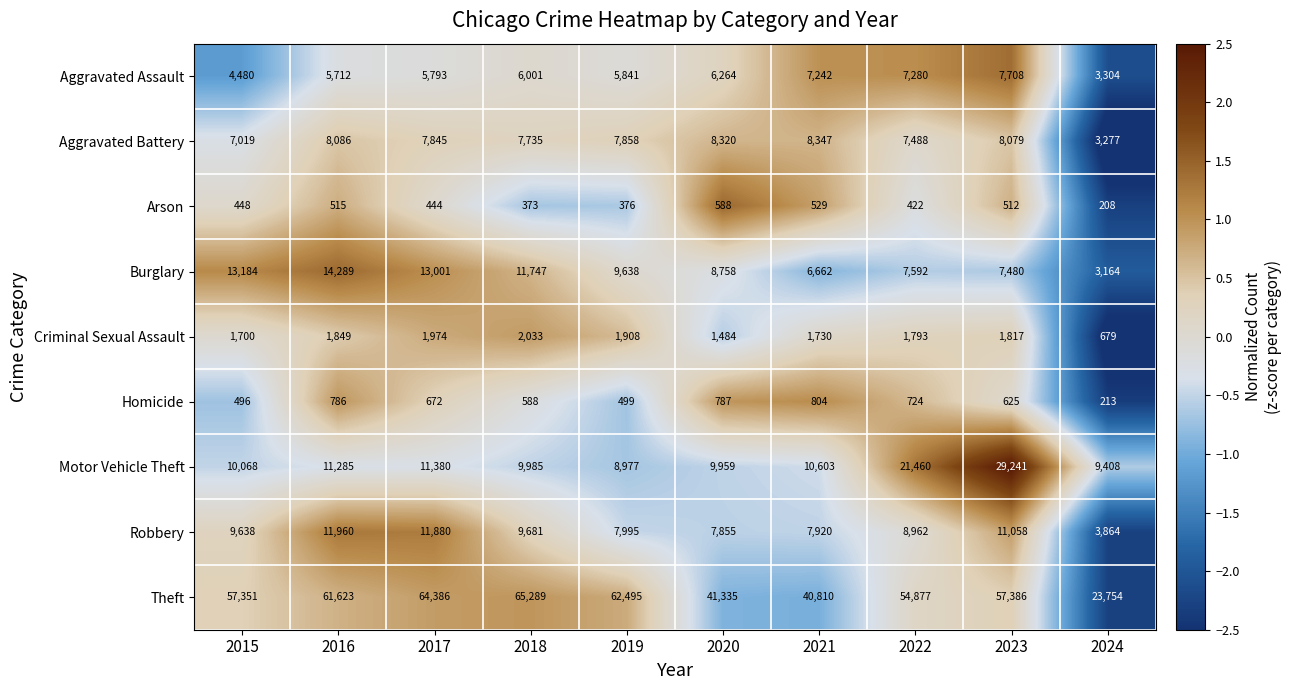

What is the maximum value shown in the chart?

65289